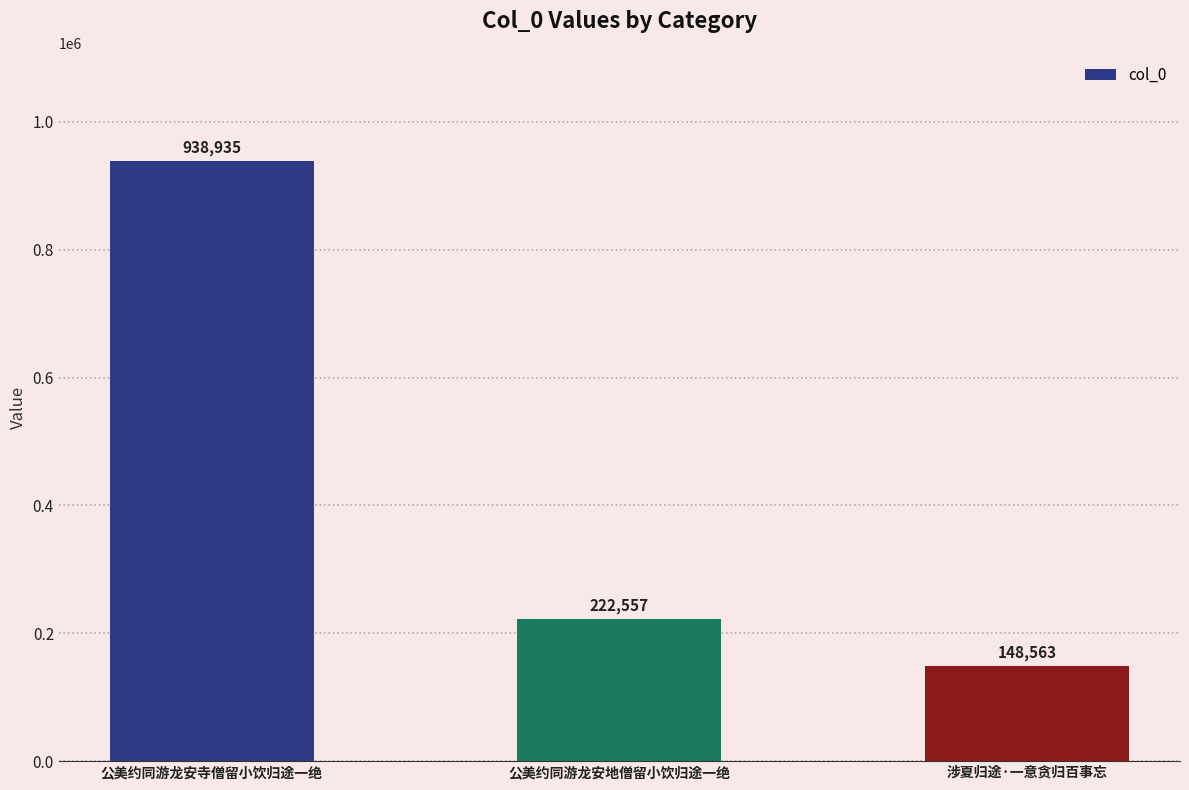

Reading left to right, transcribe all the data shown in this chart.

938935	222557	148563